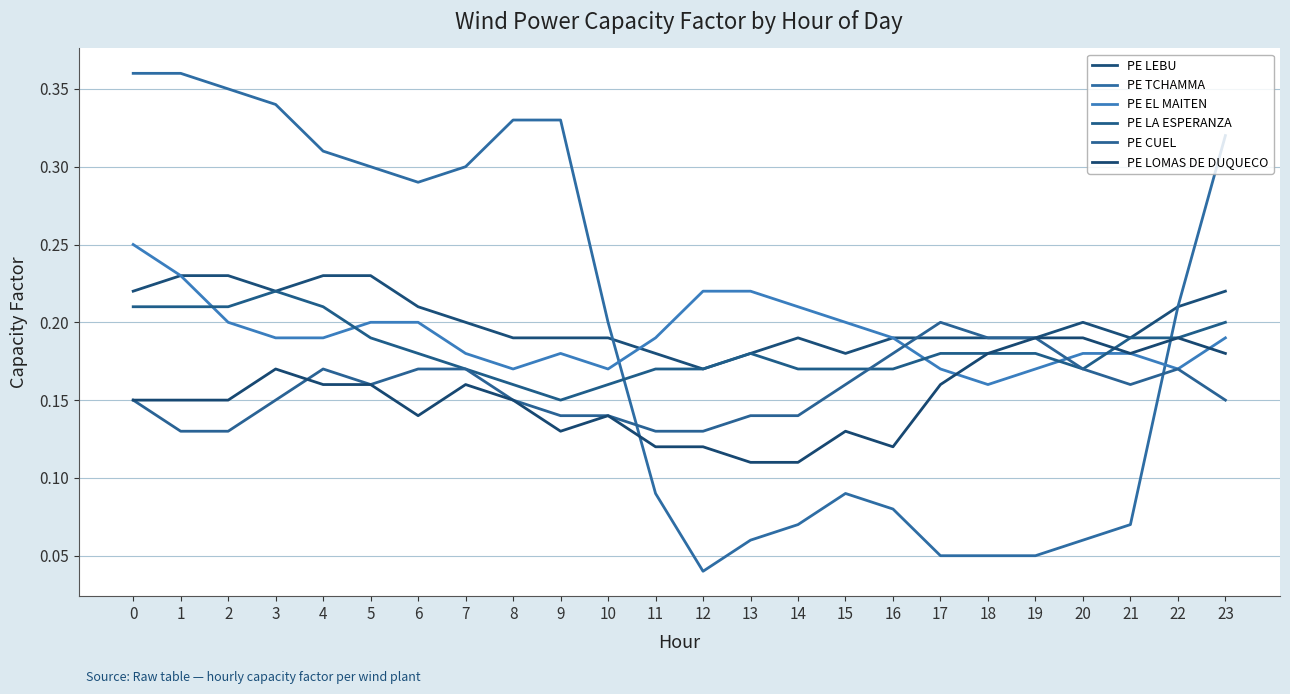

Which label corresponds to the smallest value in the chart?

12